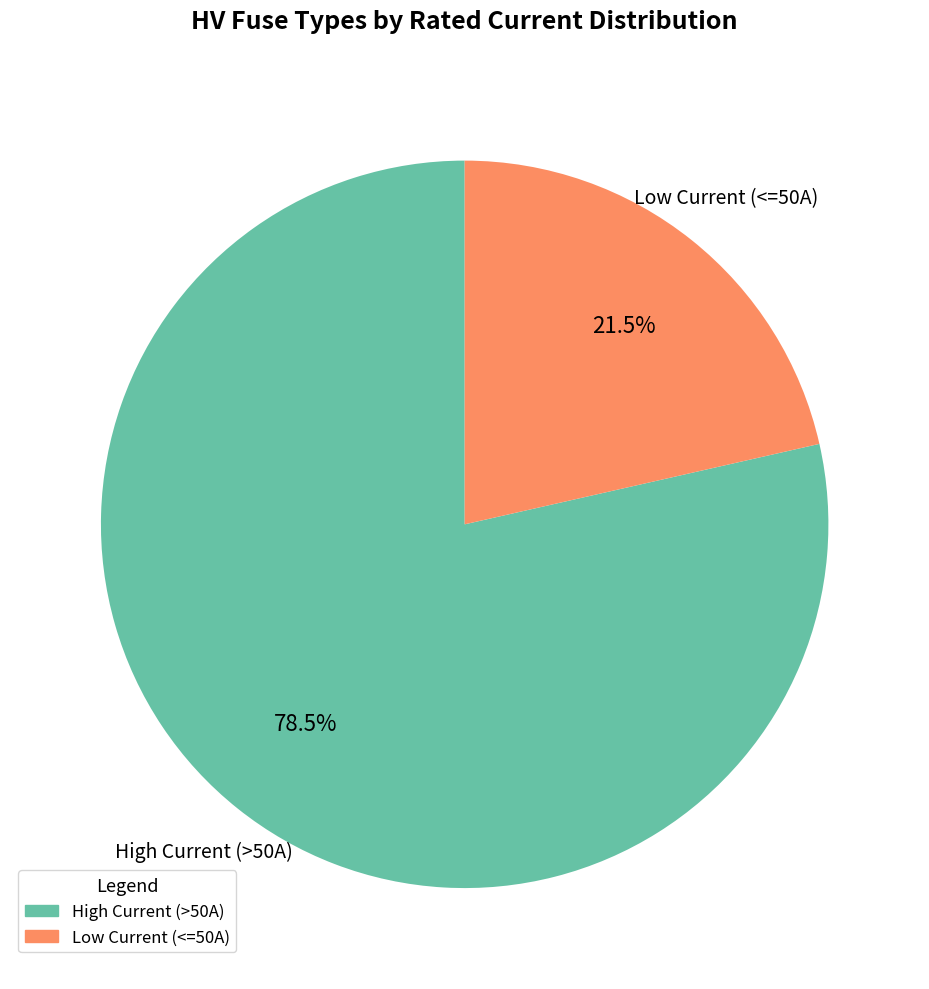

Rank the categories by value from highest to lowest.

High Current (>50A), Low Current (<=50A)